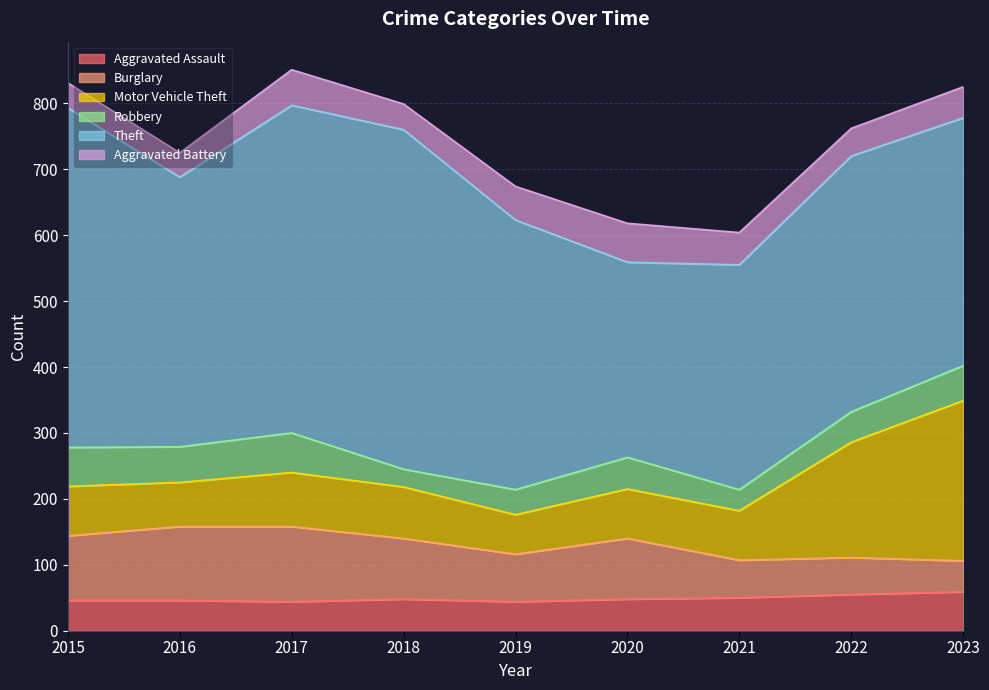

How many categories are shown in the chart?

9